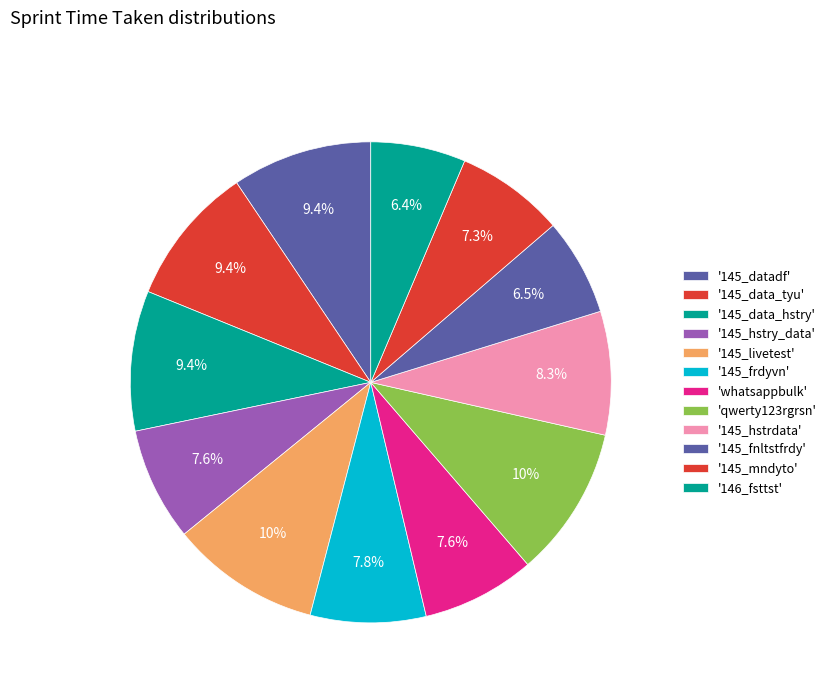

To the nearest percent, what is the difference between the largest and smallest slice percentages?

4%